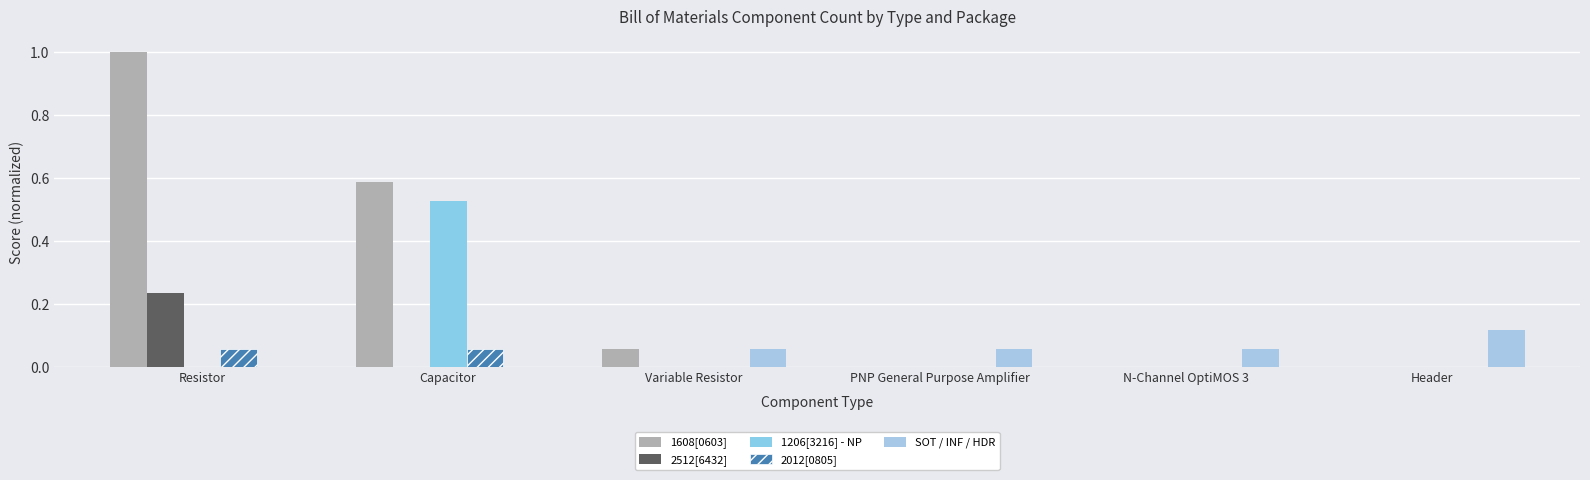

How many distinct data groups are displayed?

5